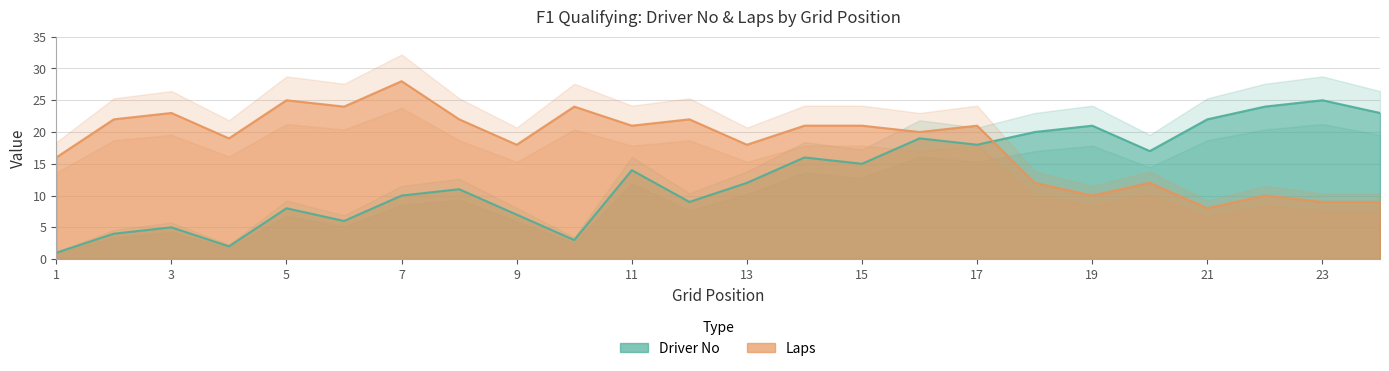

What is the value of the No point at the 21st from the left?

22